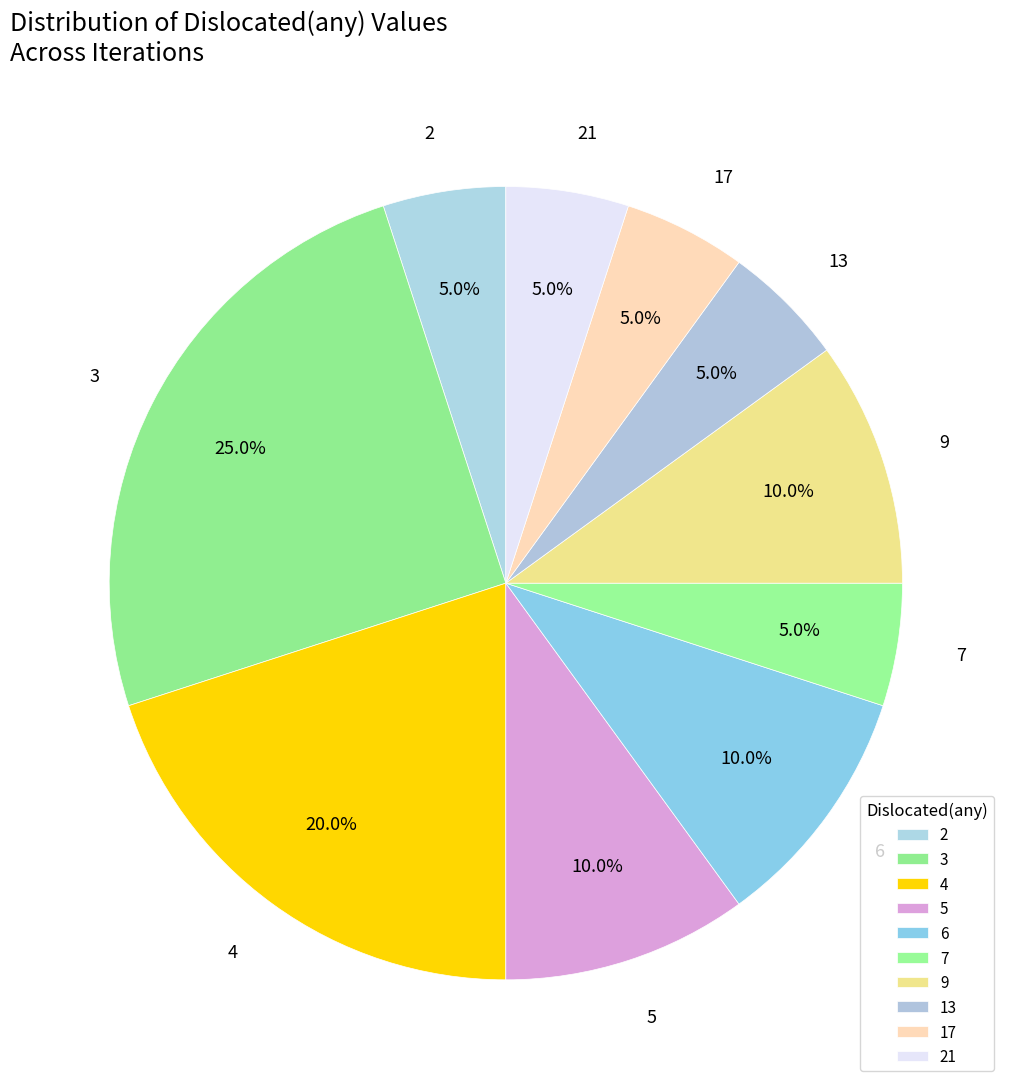

Is there any slice that represents more than half of the pie?

No